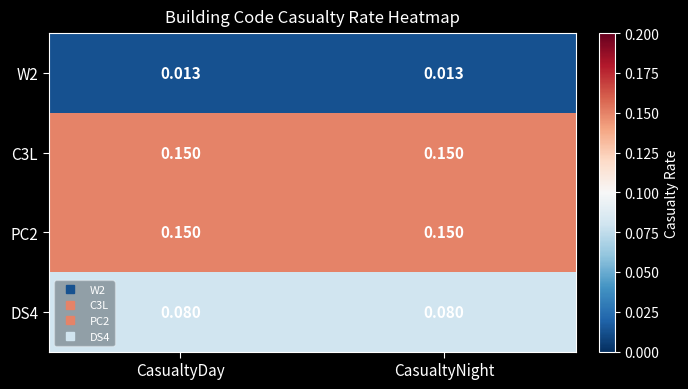

How many data points does each series have?

2